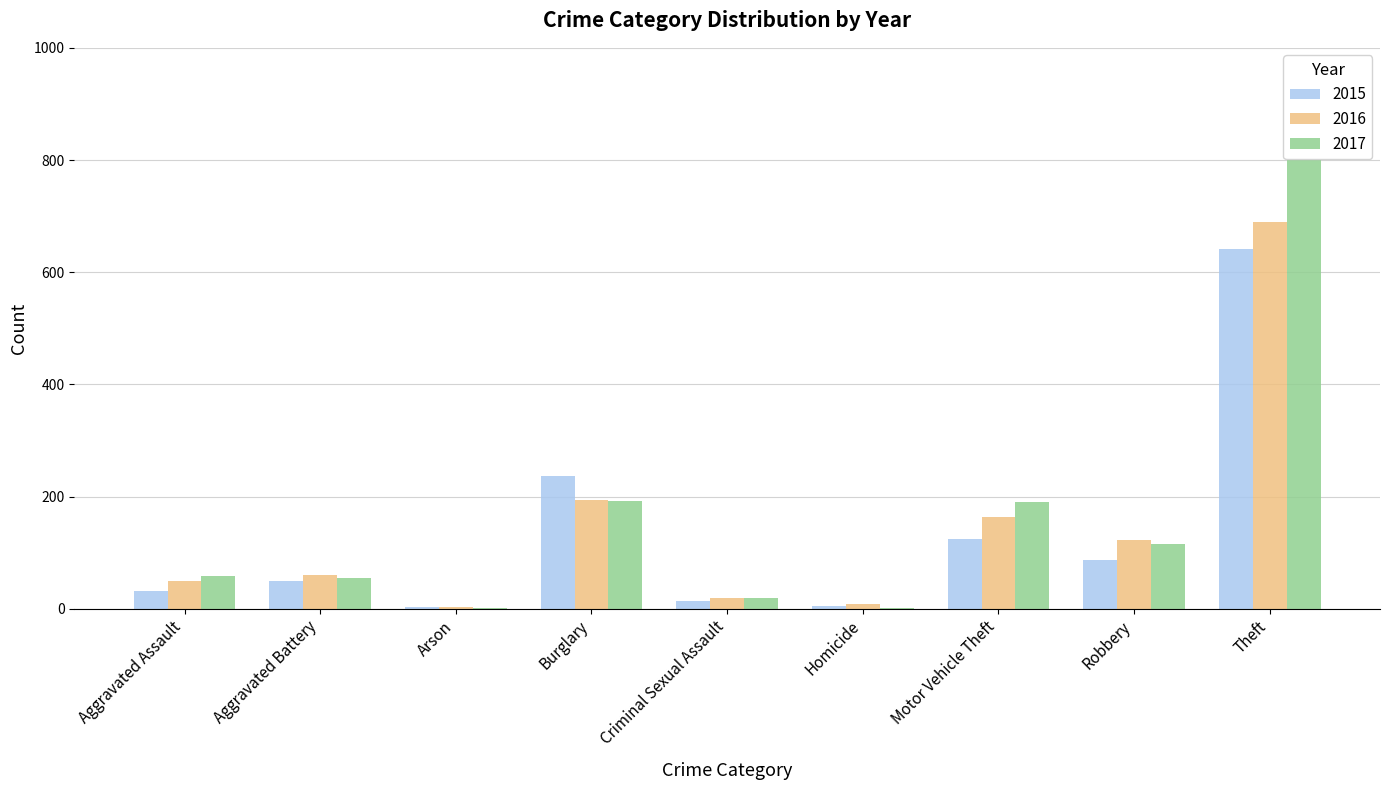

What is the value of the 2015 bar at the 9th from the left?

641